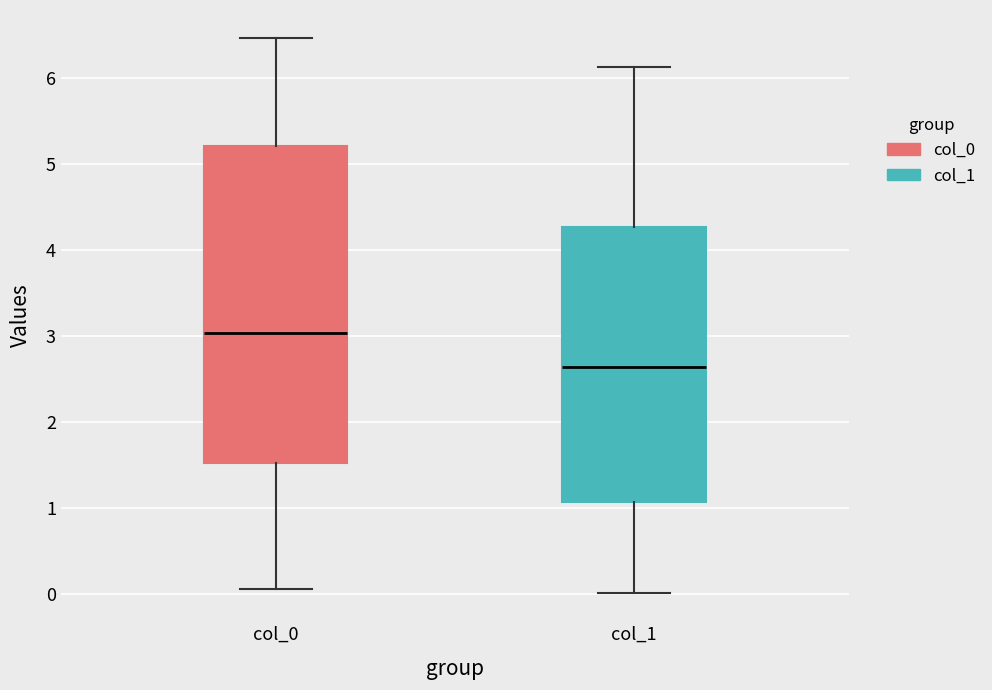

Reading left to right, read every box against the y-axis: the position of its median line, the range the box covers, and the ends of its whiskers. The values are not printed on the chart, so give them approximately, as read against the axis.

col_0: median 3.0, box 1.5 to 5.2, whiskers 0.1 to 6.5
col_1: median 2.6, box 1.1 to 4.3, whiskers 0.0 to 6.1